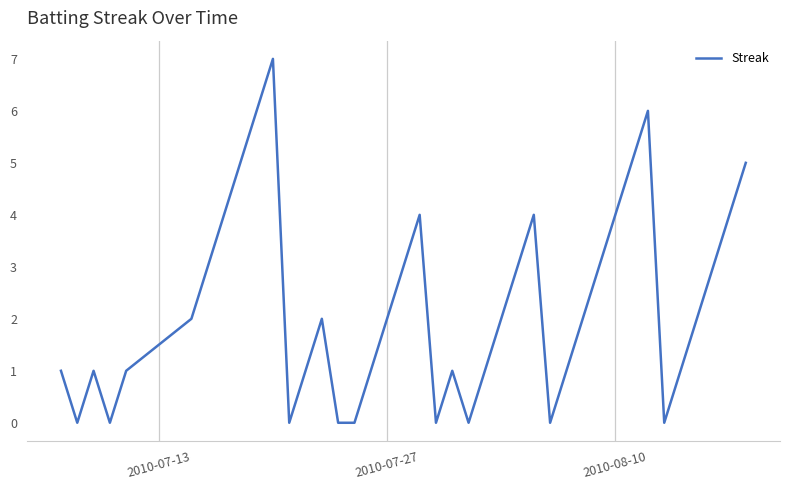

What is the maximum value shown in the chart?

7